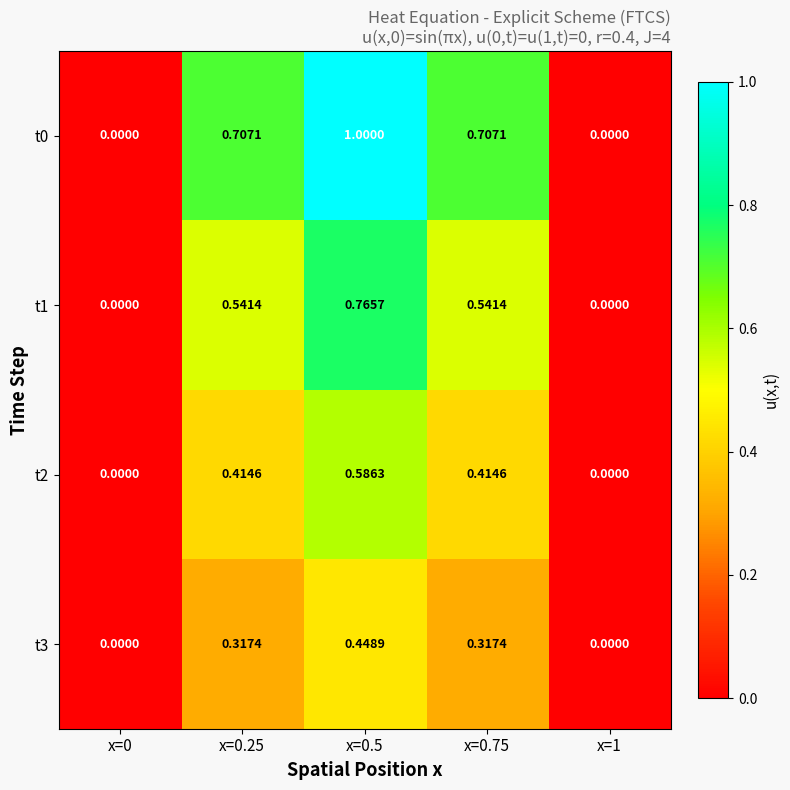

Is the value of t3 at x=0.75 greater than the value of t1 at x=0.75?

No